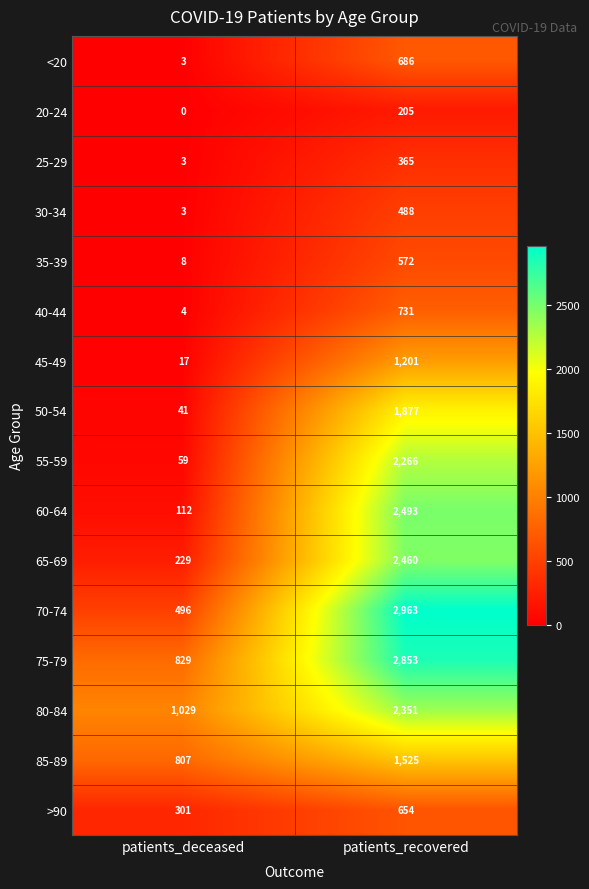

At which label does <20 reach its minimum?

patients_deceased